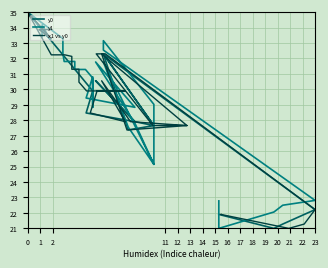

Where is the first local minimum for y0?

2